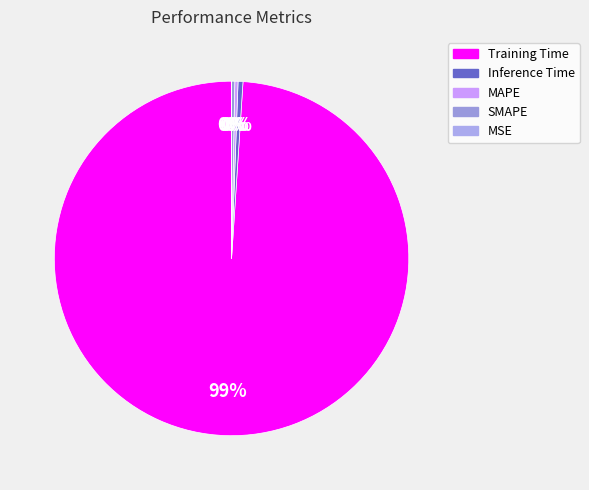

Rank the categories by value from lowest to highest.

MSE, SMAPE, MAPE, Inference Time, Training Time